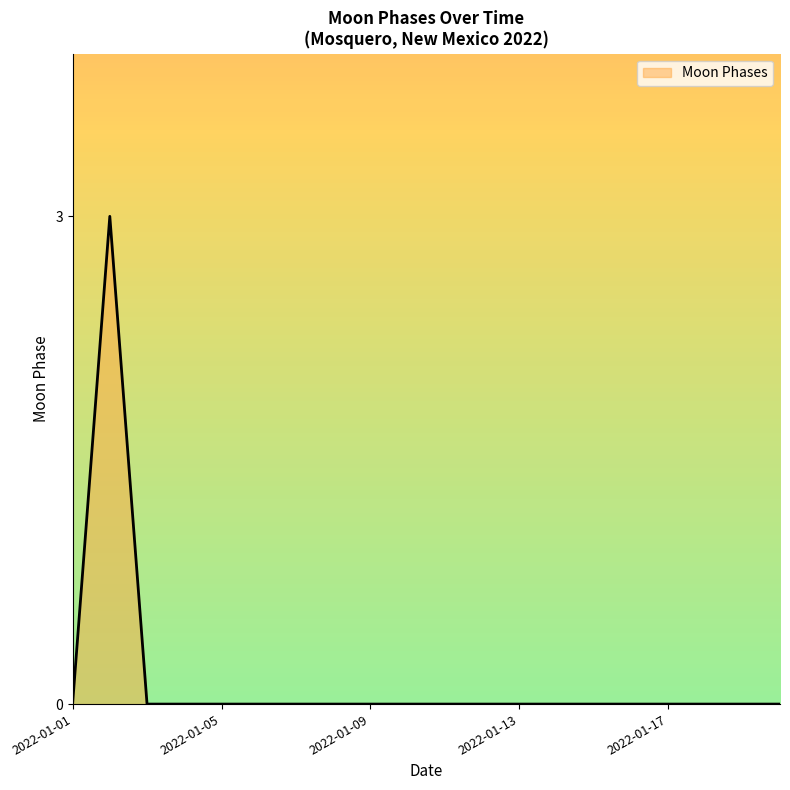

Count the values in the range 0 to 1.

19